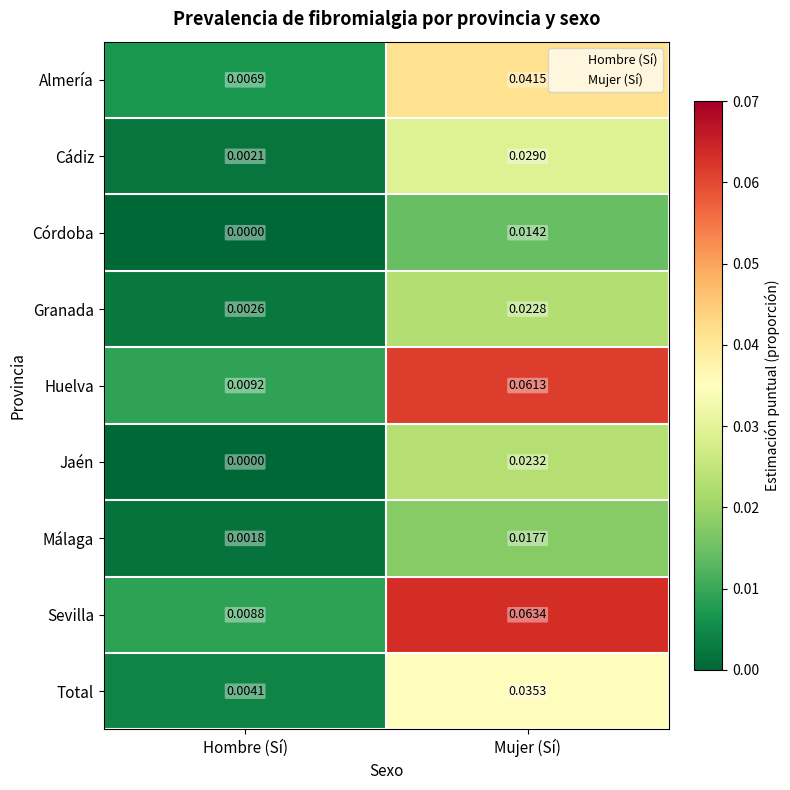

How many distinct data groups are displayed?

9